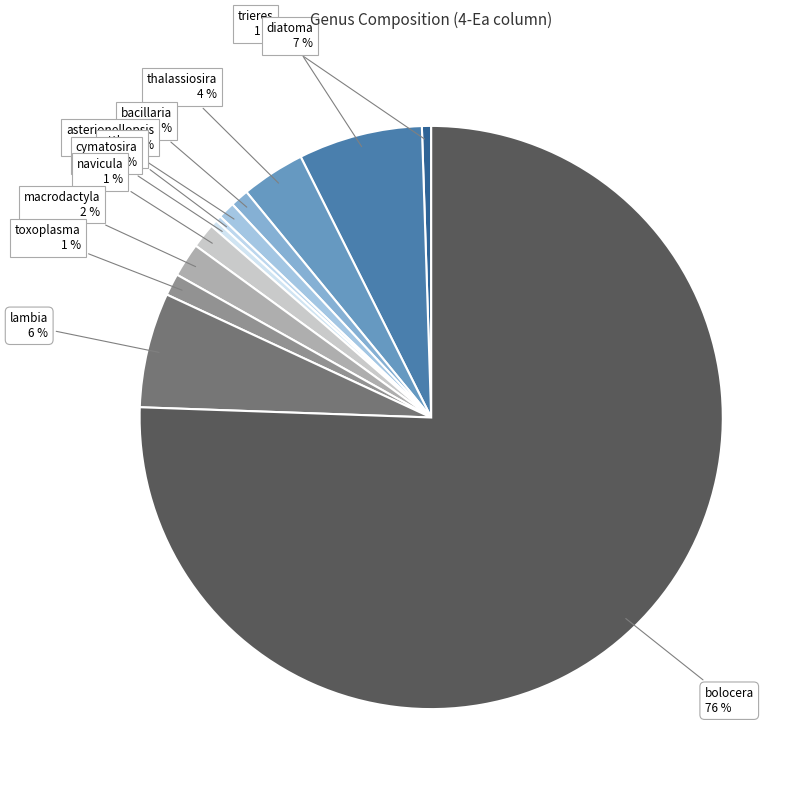

Is the sum of trieres and macrodactyla greater than half?

No